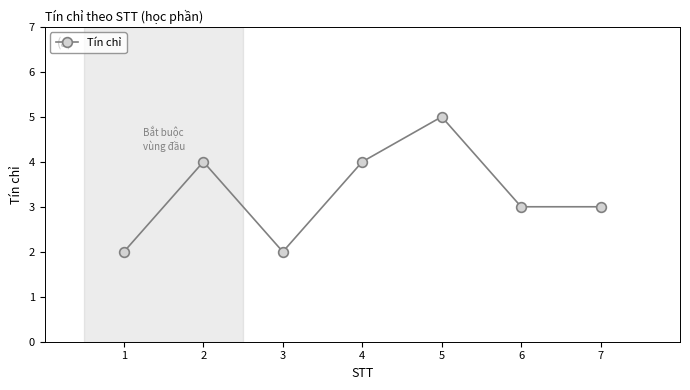

The value at 1 is 2. True or false?

True